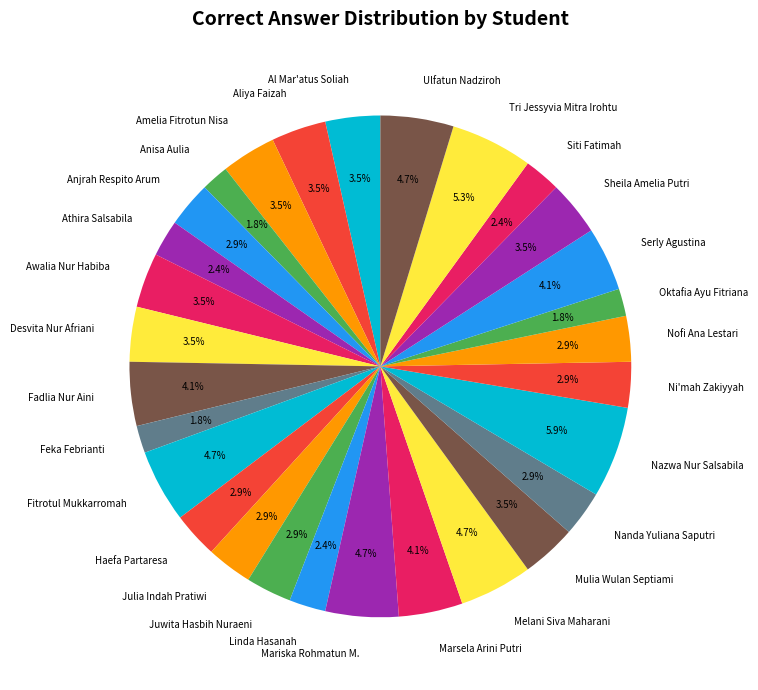

To the nearest percent, what is the average slice percentage?

3%